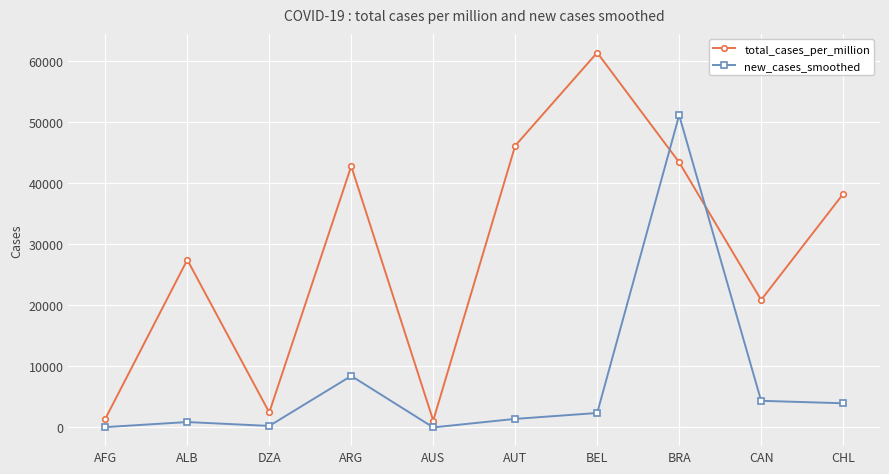

True or false: total_cases_per_million has a value of 61384.0 at BEL.

True